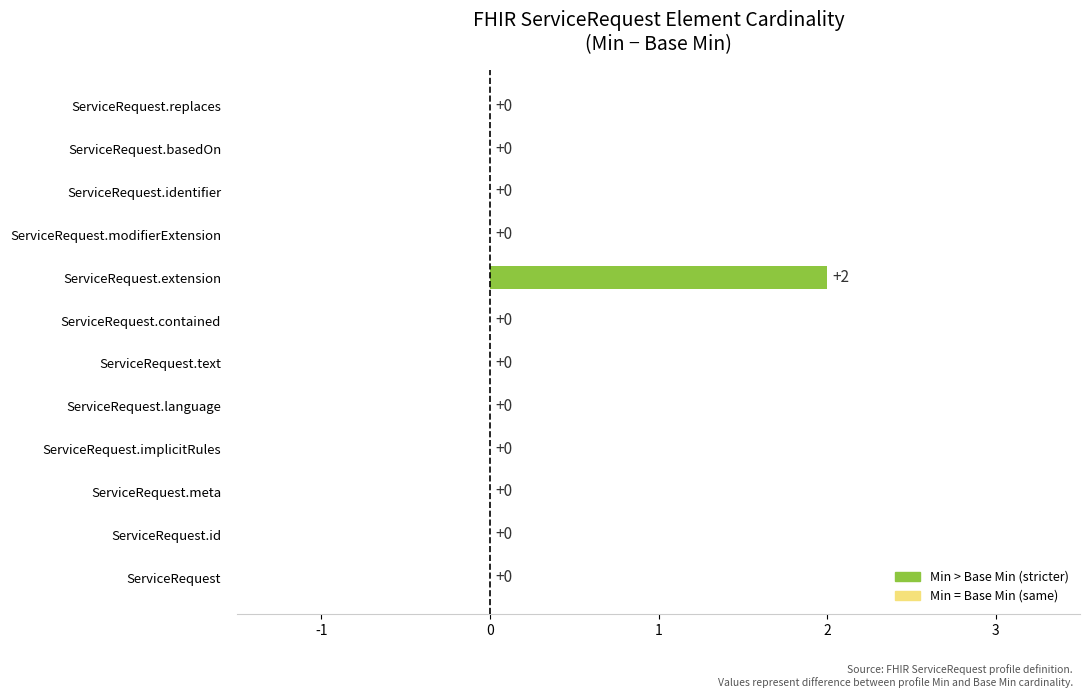

How many data points are above 0?

1